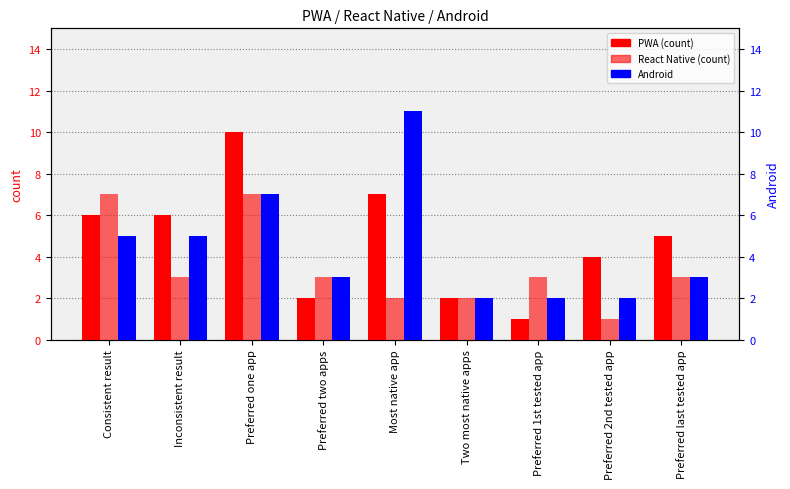

What is the value of the PWA bar at the 3rd from the left?

10